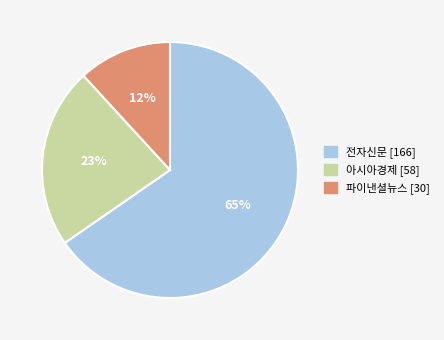

Which slice is the smallest?

파이낸셜뉴스 [30]